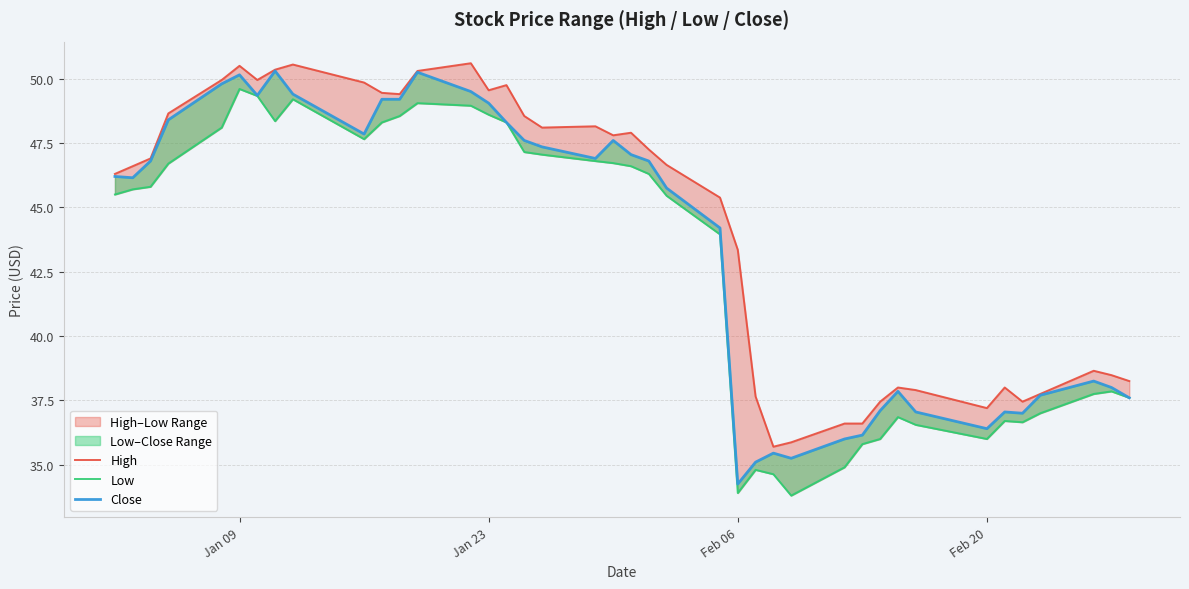

What is the difference between the maximum and second lowest values in the High series?

14.7